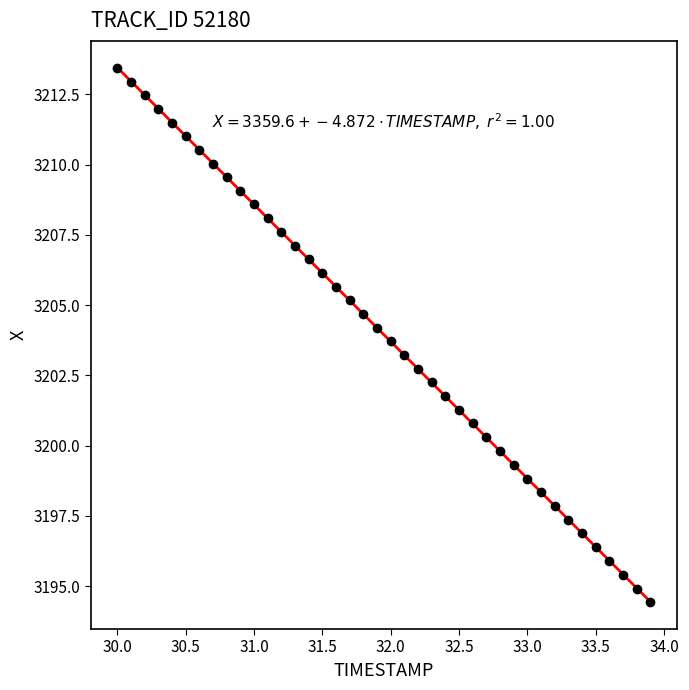

What is the range of Y values (max minus min)?

19.0